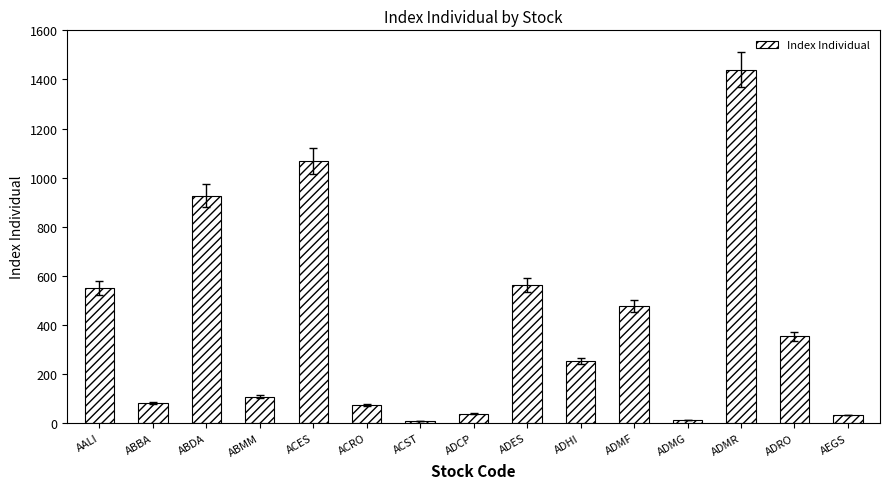

Count the number of categories in the chart.

15